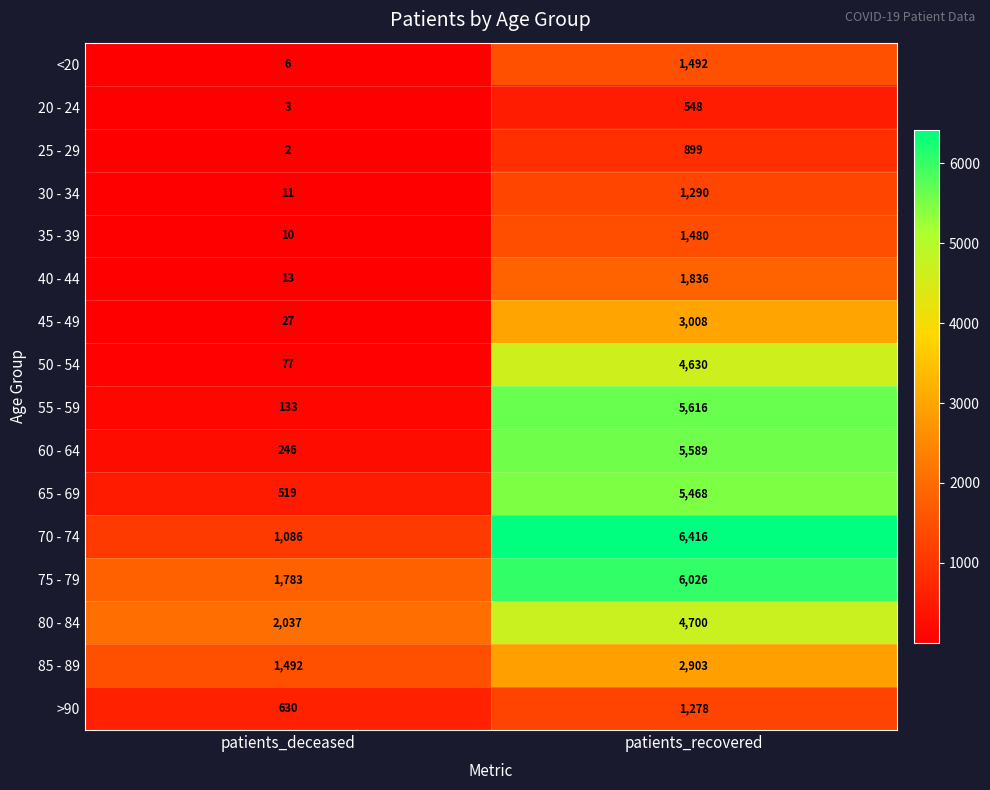

What is the difference between the maximum and minimum values in the 35 - 39 series?

1470